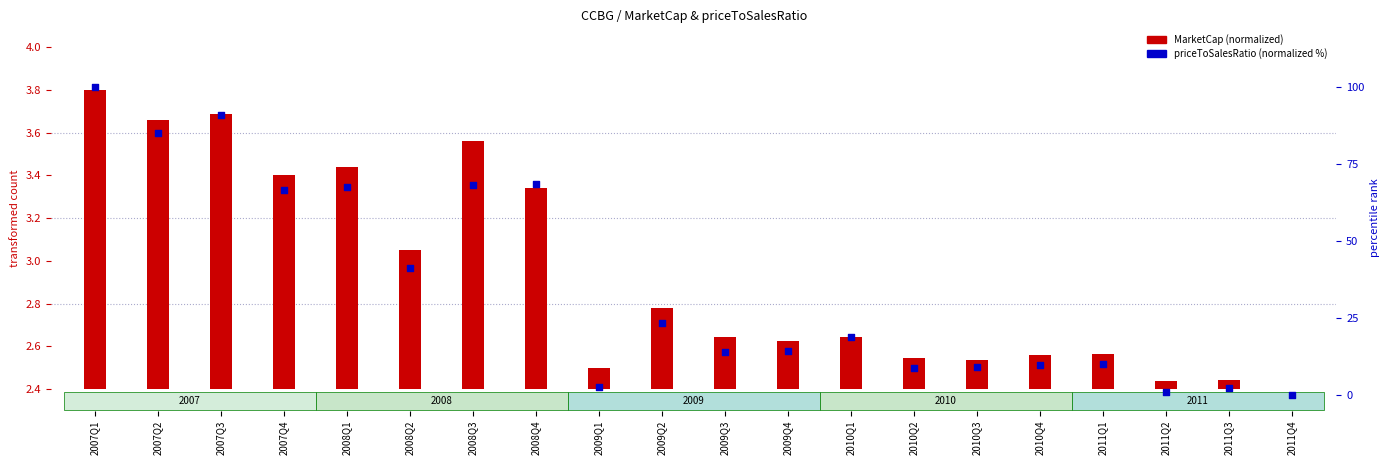

What are all the series names shown in the legend?

MarketCap (normalized), priceToSalesRatio (normalized %)